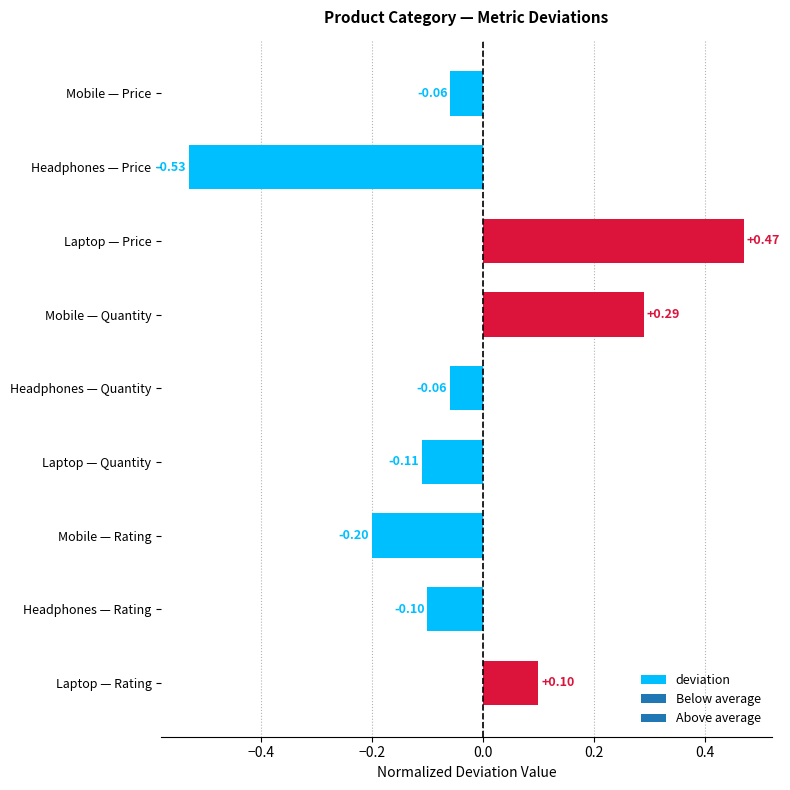

How many values exceed 0?

3